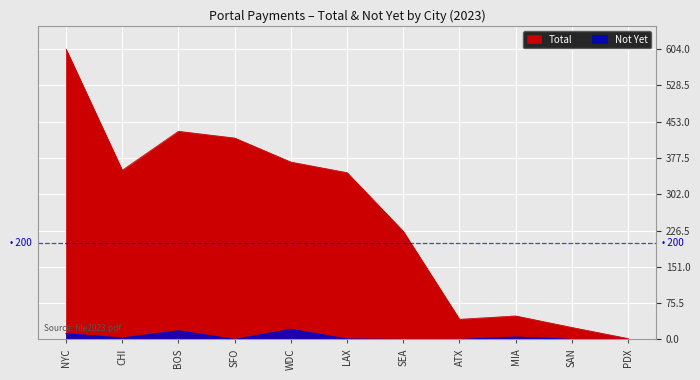

What is the label of the 7th point from the right?

WDC